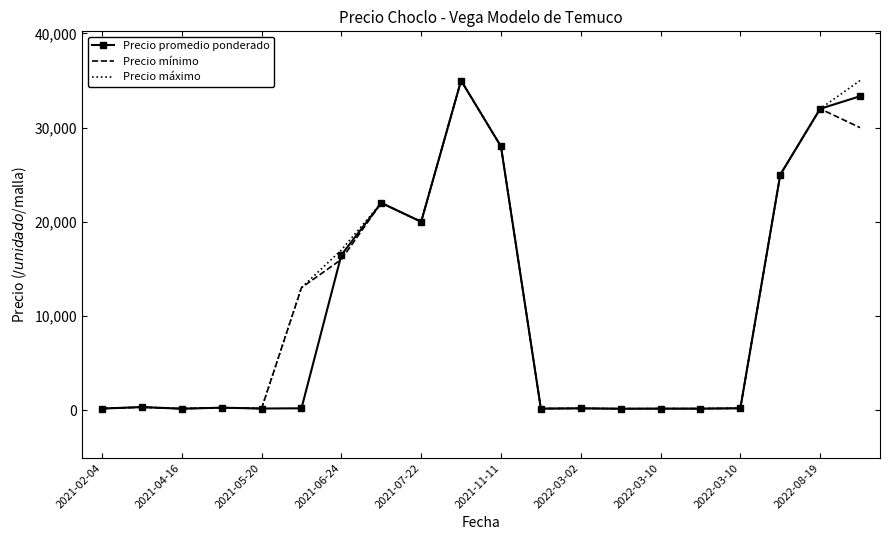

What is the maximum value for Precio máximo?

35000